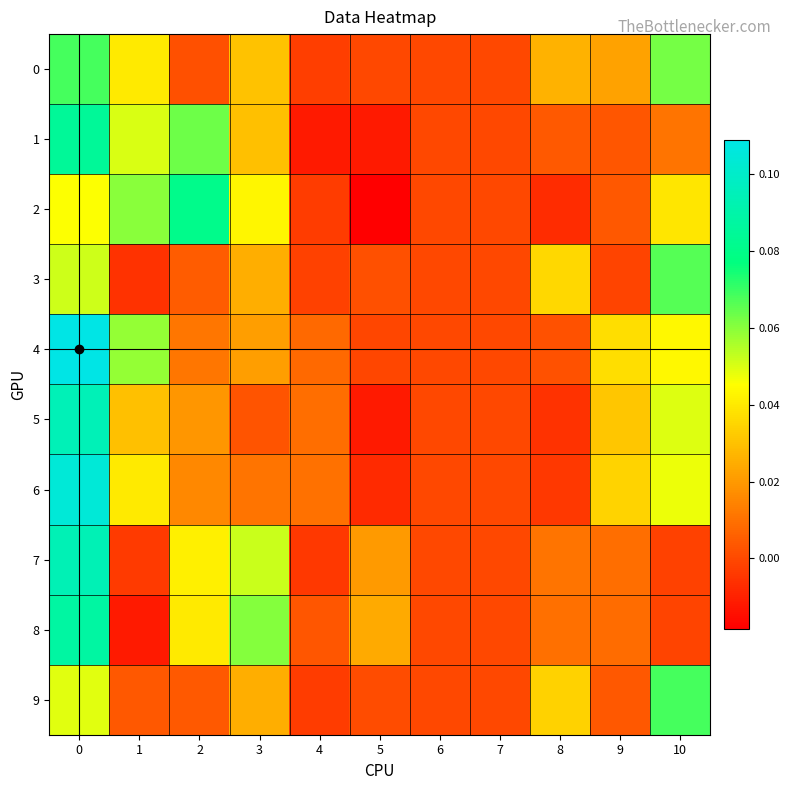

Reading left to right, transcribe all the data shown in this chart.

0: 0=0.1	1=0.0	2=0.0	3=0.0	4=-0.0	5=-0.0	6=0.0	7=0.0	8=0.0	9=0.0	10=0.1
1: 0=0.1	1=0.1	2=0.1	3=0.0	4=-0.0	5=-0.0	6=0.0	7=0.0	8=0.0	9=0.0	10=0.0
2: 0=0.0	1=0.1	2=0.1	3=0.0	4=-0.0	5=-0.0	6=0.0	7=0.0	8=-0.0	9=0.0	10=0.0
3: 0=0.1	1=-0.0	2=0.0	3=0.0	4=-0.0	5=0.0	6=0.0	7=0.0	8=0.0	9=-0.0	10=0.1
4: 0=0.1	1=0.1	2=0.0	3=0.0	4=0.0	5=-0.0	6=0.0	7=0.0	8=0.0	9=0.0	10=0.0
5: 0=0.1	1=0.0	2=0.0	3=0.0	4=0.0	5=-0.0	6=0.0	7=0.0	8=-0.0	9=0.0	10=0.0
6: 0=0.1	1=0.0	2=0.0	3=0.0	4=0.0	5=-0.0	6=0.0	7=0.0	8=-0.0	9=0.0	10=0.0
7: 0=0.1	1=-0.0	2=0.0	3=0.1	4=-0.0	5=0.0	6=0.0	7=0.0	8=0.0	9=0.0	10=-0.0
8: 0=0.1	1=-0.0	2=0.0	3=0.1	4=0.0	5=0.0	6=0.0	7=0.0	8=0.0	9=0.0	10=-0.0
9: 0=0.0	1=0.0	2=0.0	3=0.0	4=-0.0	5=0.0	6=0.0	7=0.0	8=0.0	9=0.0	10=0.1